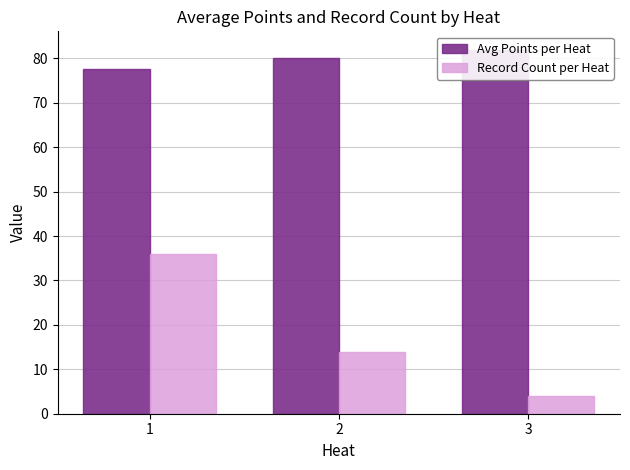

Which category has the lowest value in the Record Count per Heat series?

3